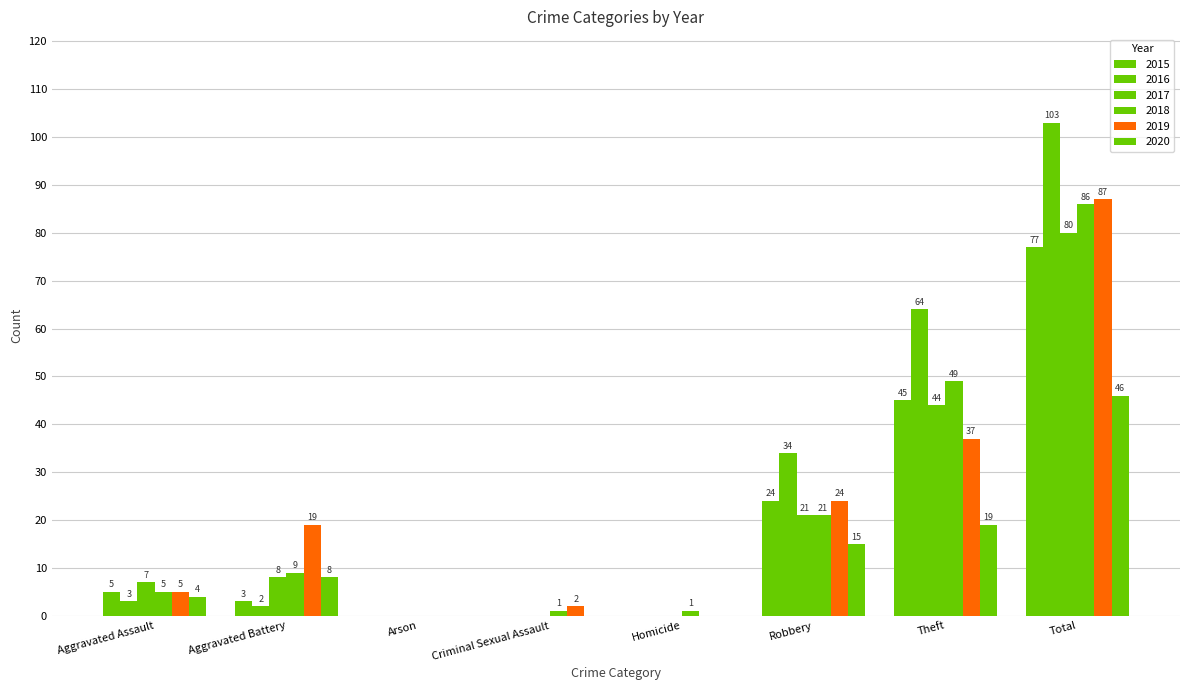

How many series are shown in this chart?

6